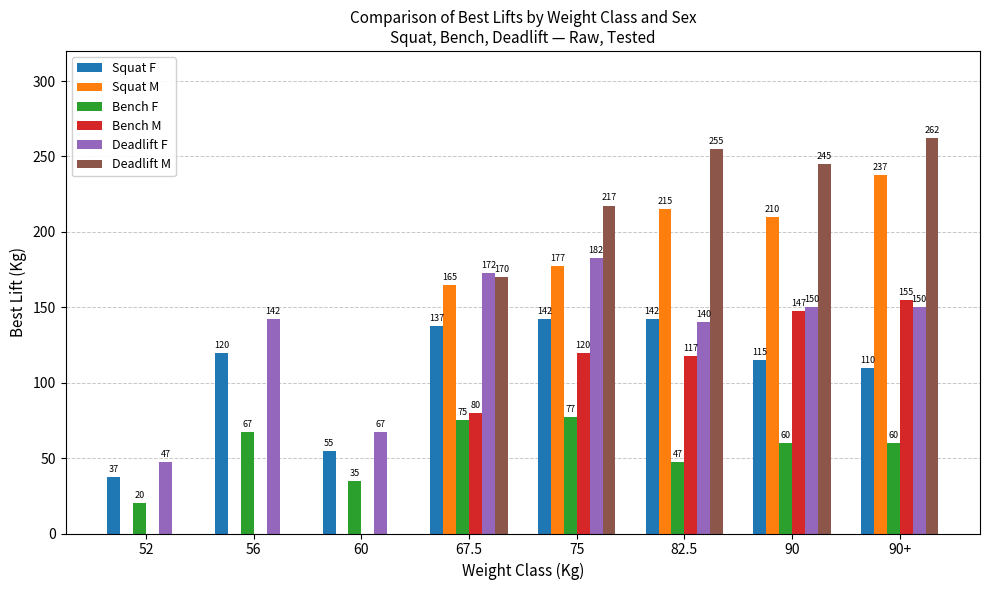

Where does the Squat M series first go above 177?

75